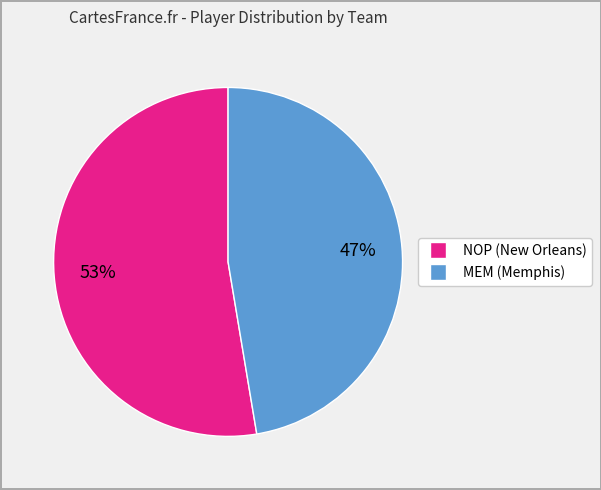

Combined, do MEM (Memphis) and NOP (New Orleans) account for over 50%?

Yes